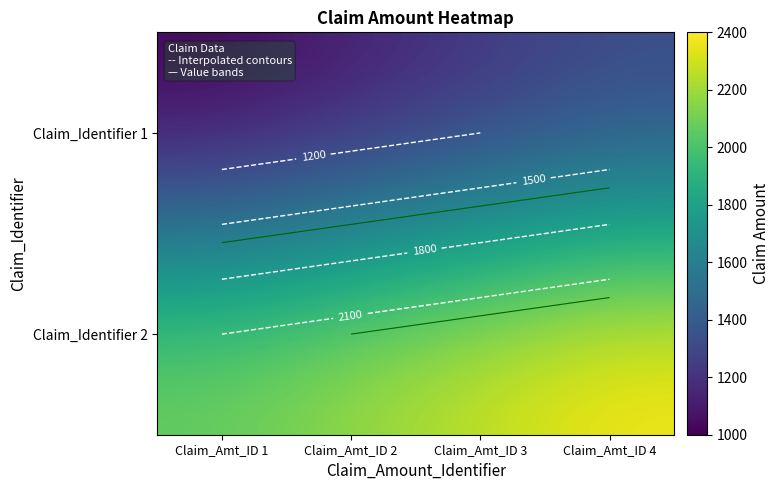

What is the approximate value of Claim_Identifier 2 at Claim_Amt_ID 2?

2200